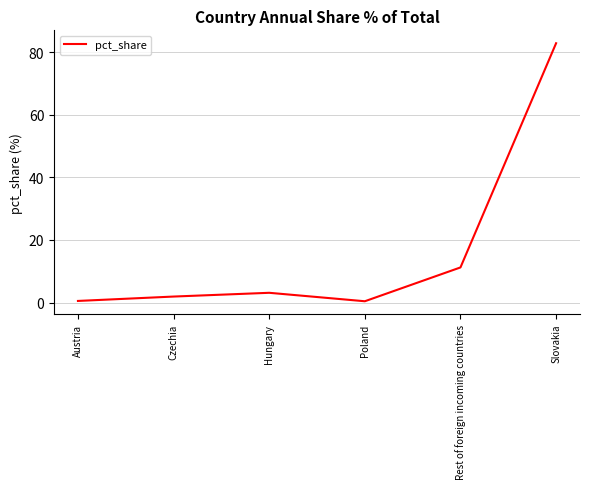

Is it true that the value at Czechia is 1.9?

True